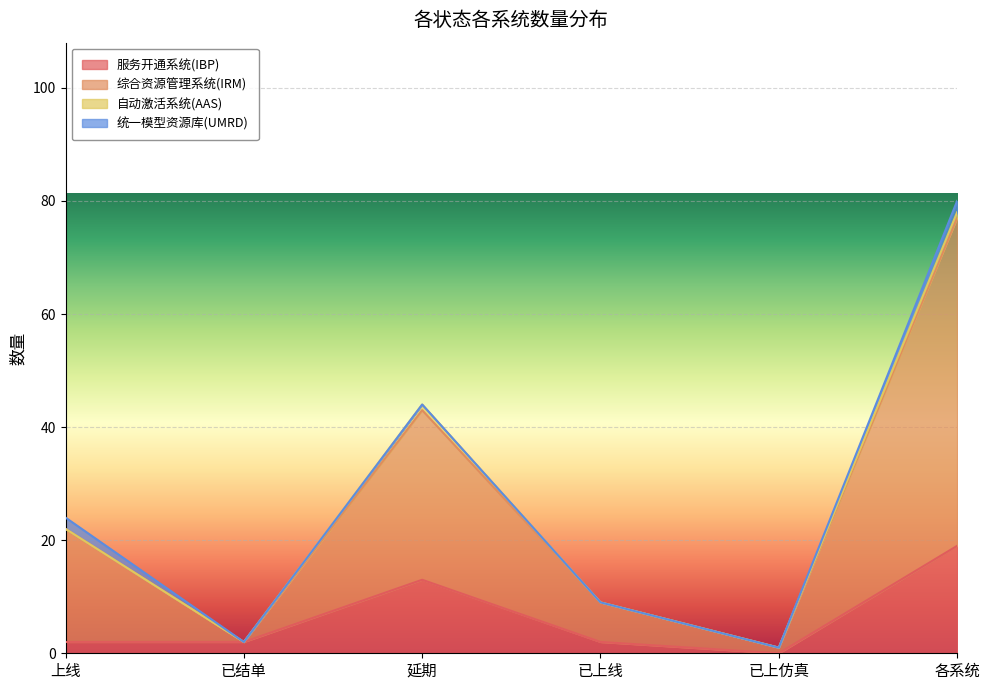

What is the approximate value of 服务开通系统(IBP) at 上线?

2